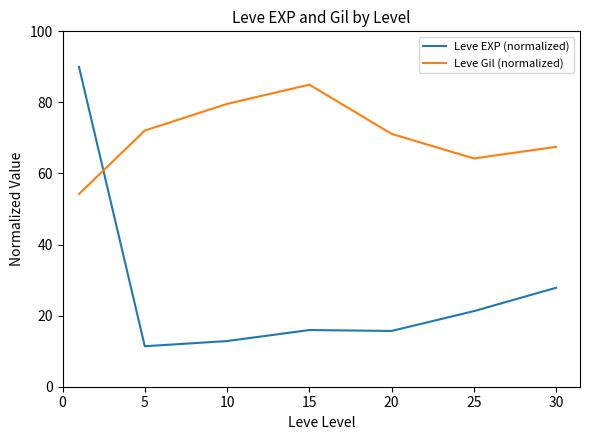

What is the lowest value of the Leve Gil (normalized) series?

54.2